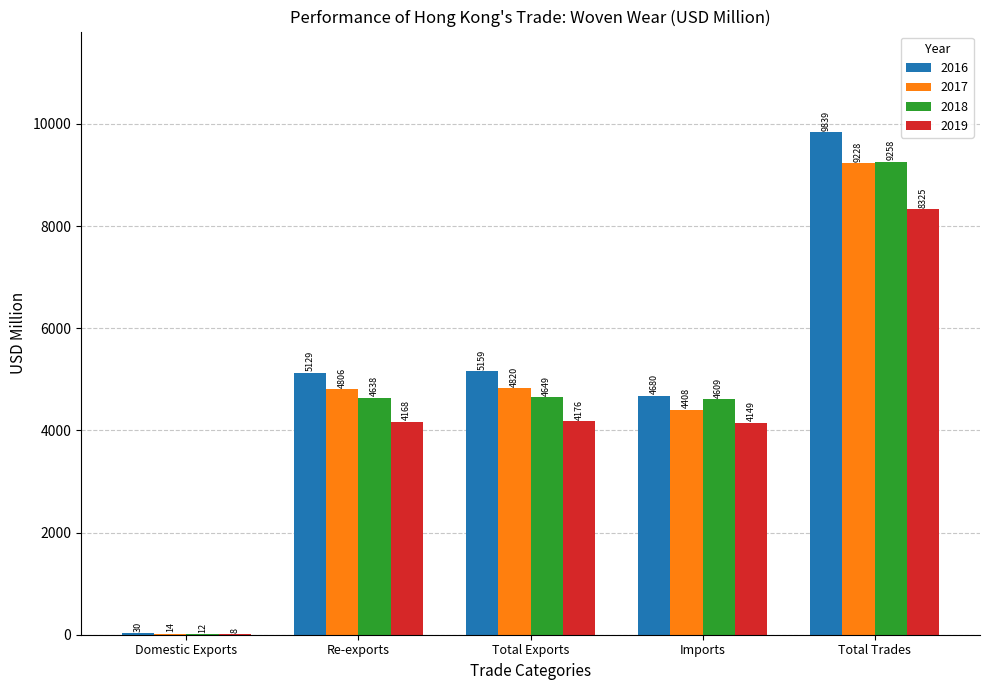

Is it true that 2017 equals 4820.1 at Total Exports?

True